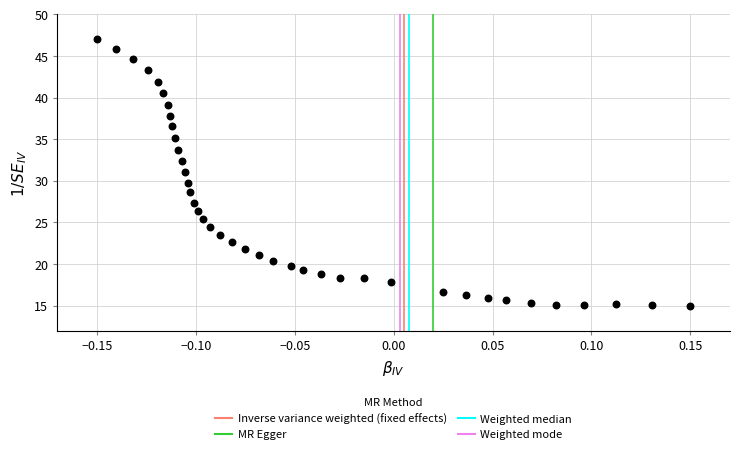

What is the range of Y values (max minus min)?

32.0